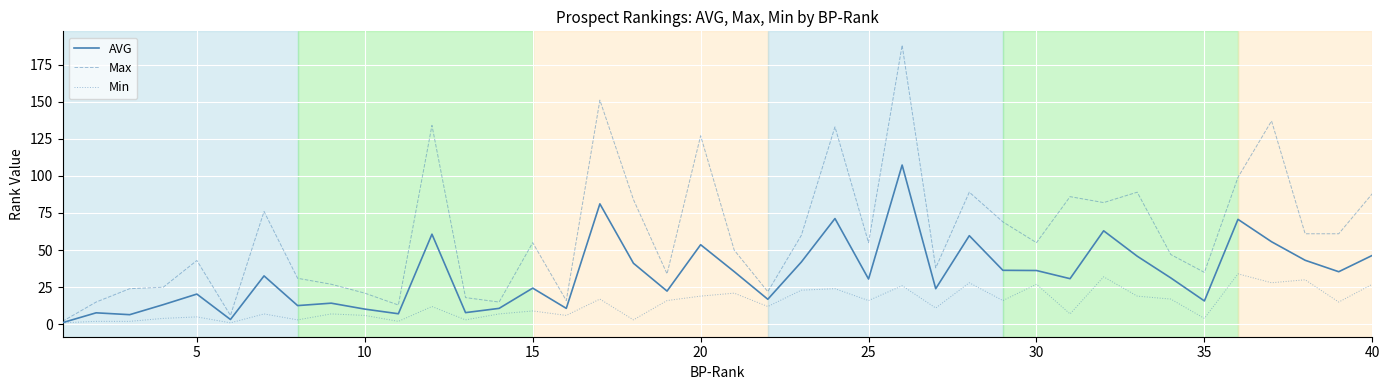

What is the maximum value for AVG?

107.3